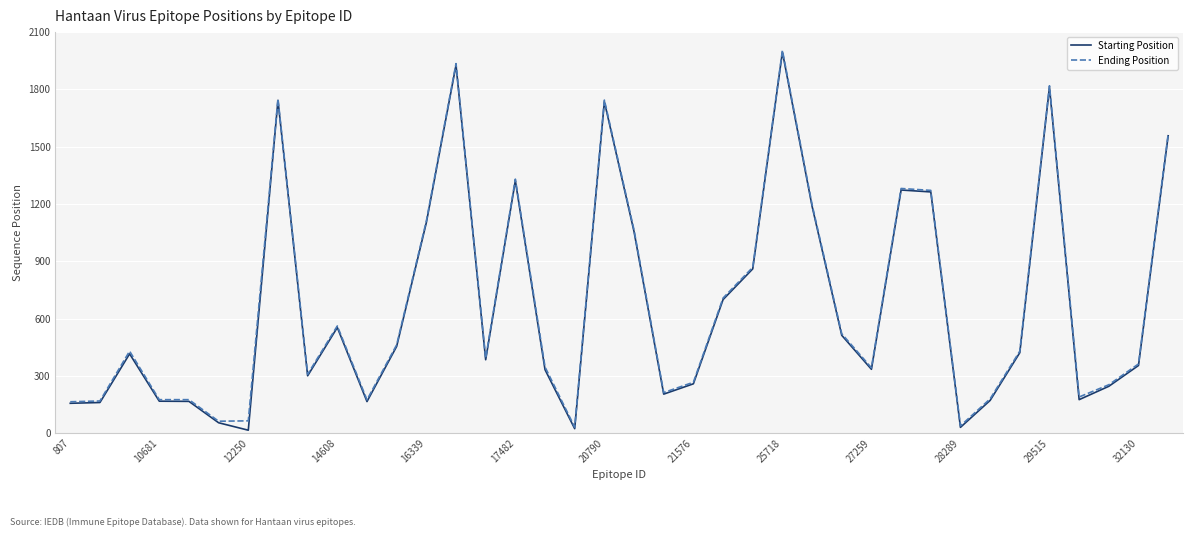

Which series has the largest range (max minus min)?

Starting Position